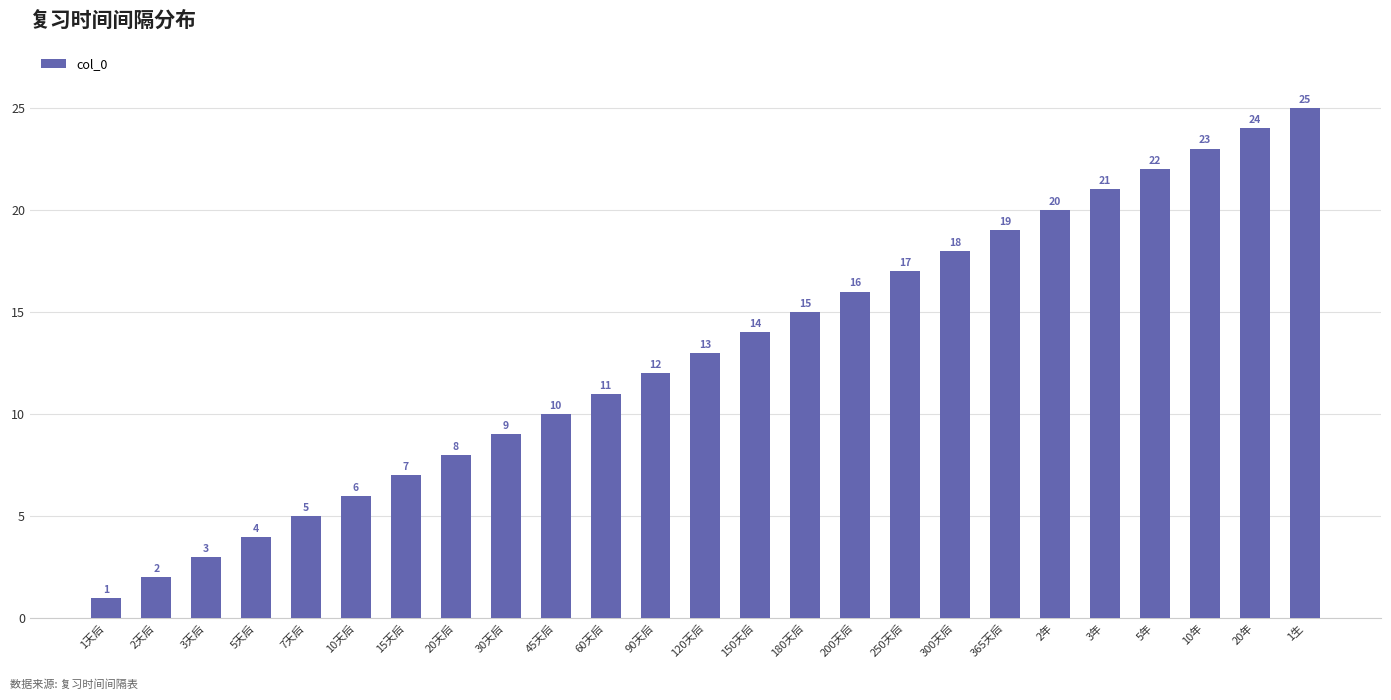

What is the minimum value shown in the chart?

1